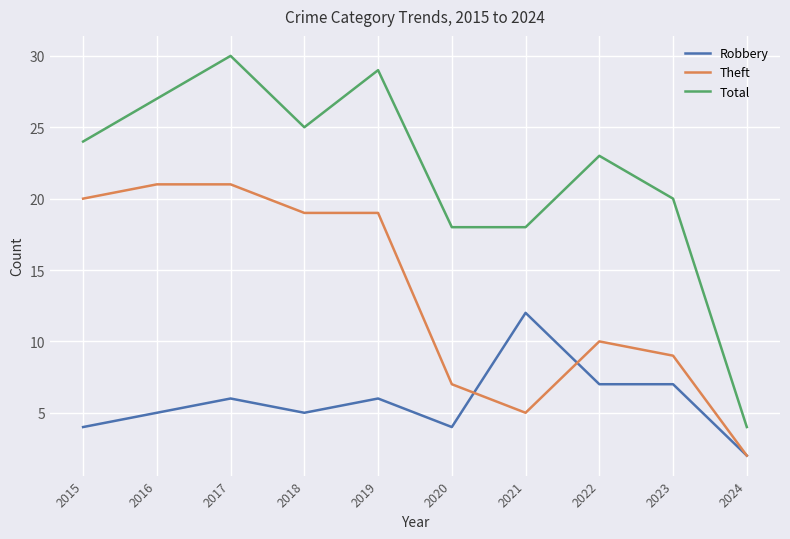

The value of Total at 2020 is 18. True or false?

True